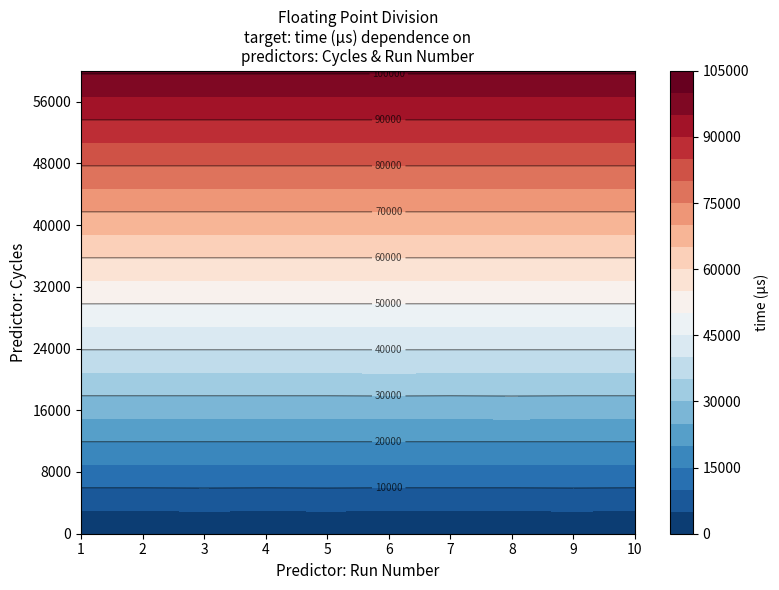

Reading left to right, list all the values displayed in this chart.

0: 0=21	1=5	2=2	3=2	4=2	5=2	6=2	7=2	8=1	9=2
4000: 0=6741	1=6740	2=6828	3=6742	4=6818	5=6733	6=6741	7=6742	8=6821	9=6733
8000: 0=13426	1=13426	2=13426	3=13426	4=13426	5=13425	6=13426	7=13426	8=13426	9=13426
12000: 0=20138	1=20138	2=20138	3=20138	4=20139	5=20138	6=20138	7=20138	8=20138	9=20138
16000: 0=26850	1=26850	2=26850	3=26850	4=26850	5=26850	6=26850	7=26947	8=26850	9=26850
20000: 0=33562	1=33562	2=33562	3=33562	4=33562	5=33661	6=33562	7=33562	8=33562	9=33562
24000: 0=40274	1=40274	2=40274	3=40275	4=40274	5=40275	6=40275	7=40274	8=40274	9=40274
28000: 0=46986	1=46986	2=46986	3=46986	4=46986	5=46986	6=46986	7=46986	8=46986	9=46986
32000: 0=53726	1=53698	2=53698	3=53698	4=53698	5=53698	6=53698	7=53698	8=53698	9=53698
36000: 0=60410	1=60410	2=60410	3=60410	4=60410	5=60410	6=60410	7=60410	8=60410	9=60411
40000: 0=67122	1=67122	2=67122	3=67122	4=67122	5=67122	6=67122	7=67122	8=67122	9=67122
44000: 0=73834	1=73834	2=73834	3=73834	4=73834	5=73834	6=73834	7=73833	8=73834	9=73834
48000: 0=80546	1=80546	2=80546	3=80546	4=80546	5=80546	6=80546	7=80546	8=80546	9=80546
52000: 0=87258	1=87258	2=87258	3=87258	4=87258	5=87258	6=87258	7=87258	8=87258	9=87258
56000: 0=93970	1=93970	2=93969	3=93970	4=93970	5=93970	6=93970	7=93969	8=93970	9=93970
60000: 0=100682	1=100682	2=100682	3=100682	4=100682	5=100682	6=100682	7=100682	8=100682	9=100682